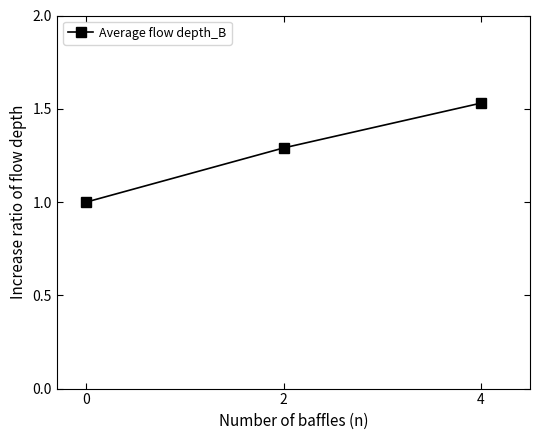

Does the chart have visible grid lines?

No